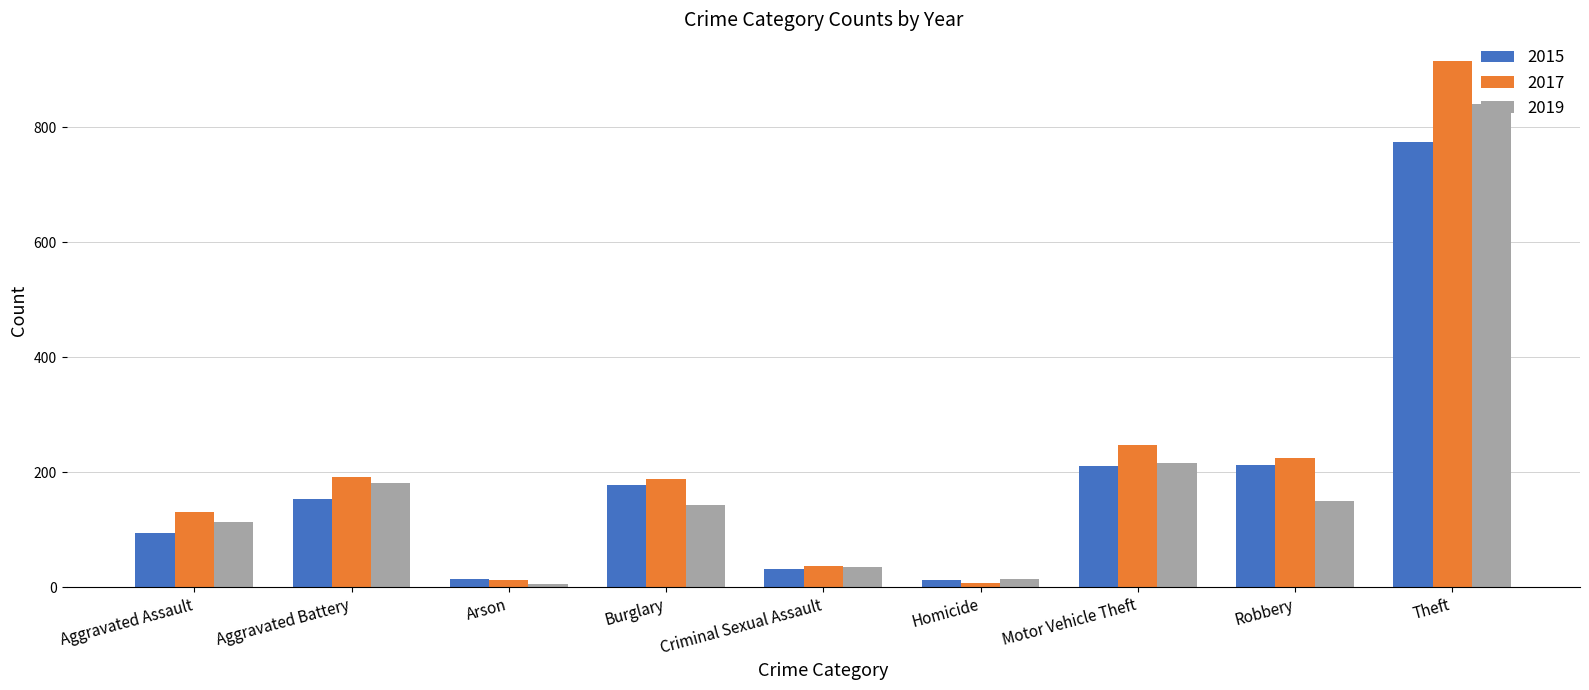

What is the total value across all series at Burglary?

510